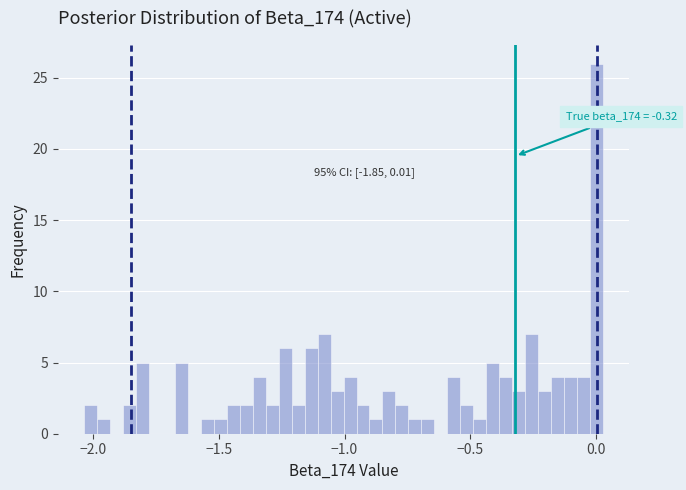

Read against the x-axis, roughly where is the centre of the tallest bar?

0.00